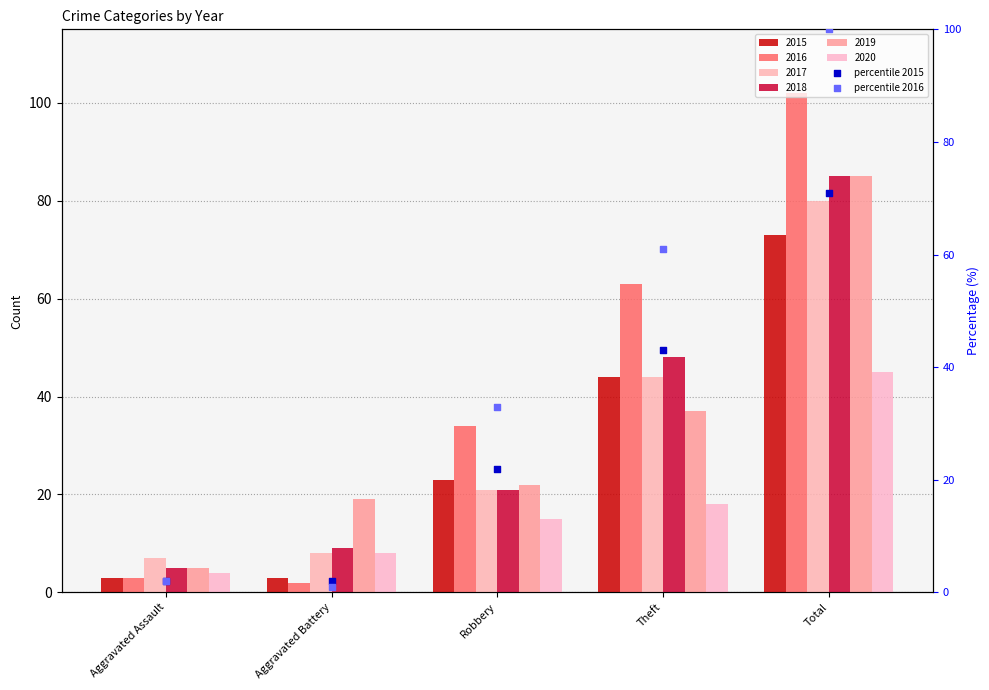

Which series reaches the maximum Y coordinate?

percentile 2016